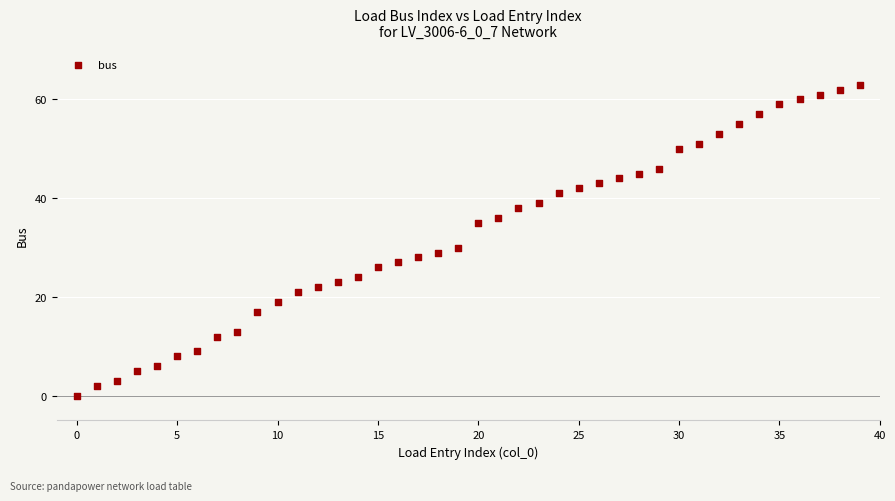

What Y value in the scatter plot is closest to 31?

30